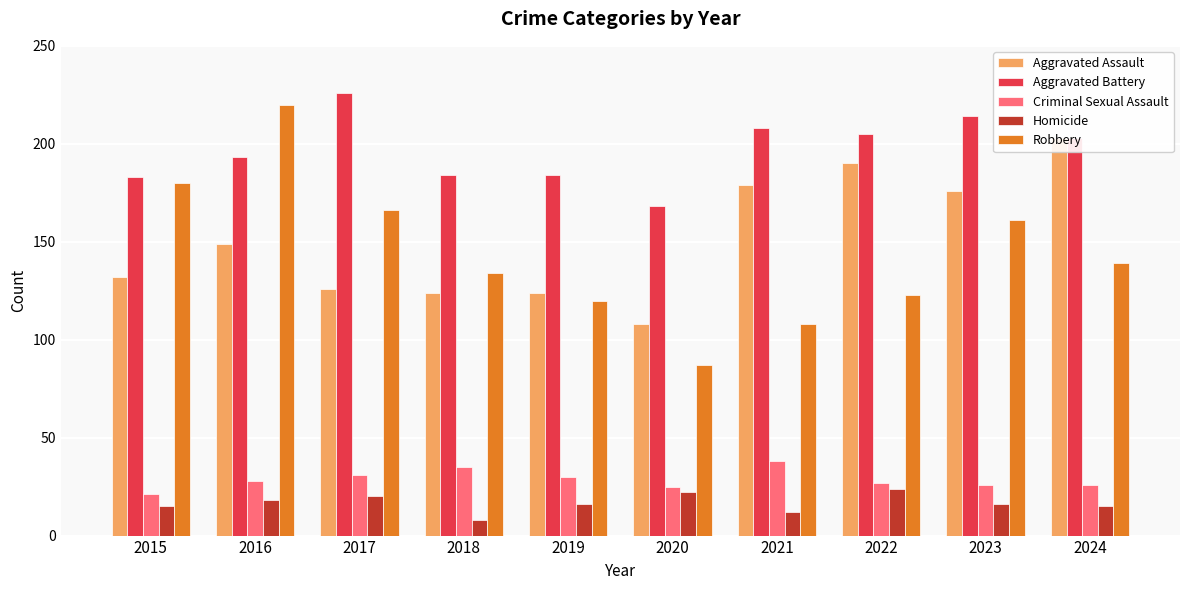

The value of Robbery at 2015 is 78. True or false?

False